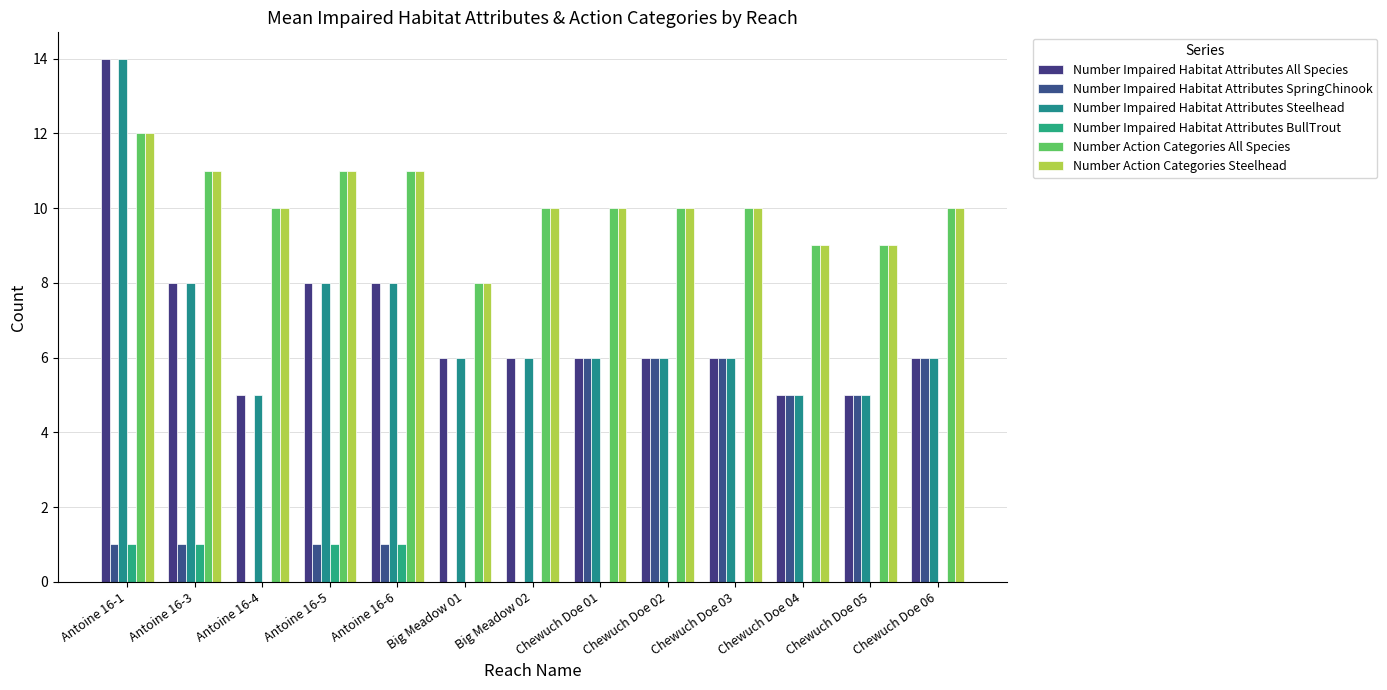

What is the spread (max minus min) of values at Antoine 16-4?

10